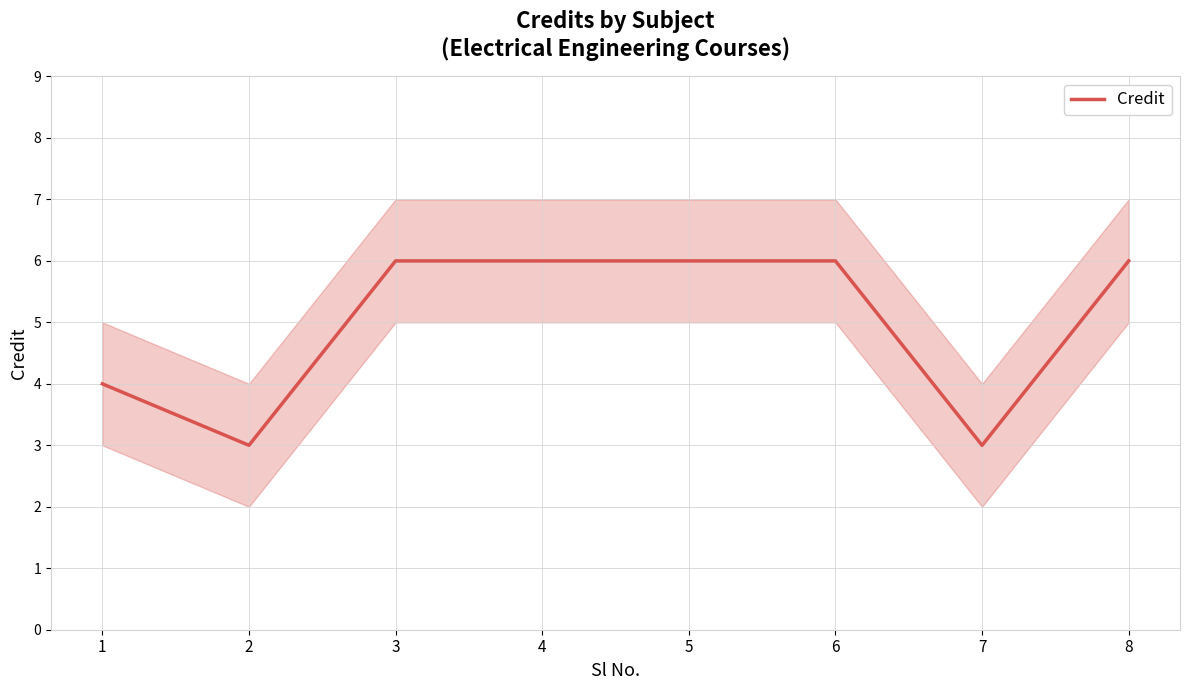

Rank the categories by value from lowest to highest.

2, 7, 1, 3, 4, 5, 6, 8